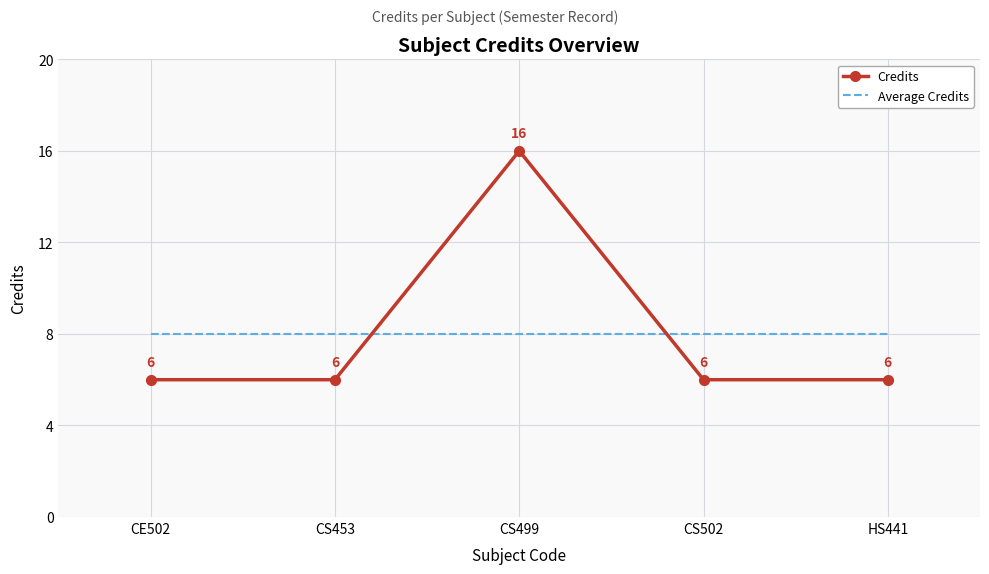

True or false: Credits has more than 0 interior local peaks.

True